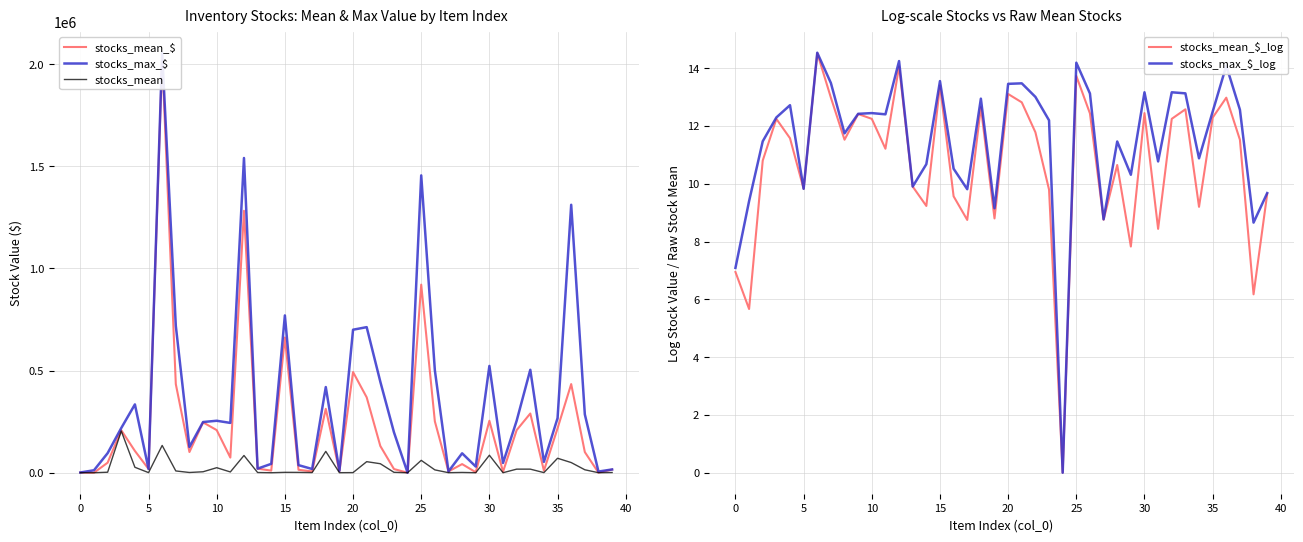

List the series in order of their peak value, lowest first.

stocks_mean_$_log, stocks_max_$_log, stocks_mean, stocks_mean_$, stocks_max_$